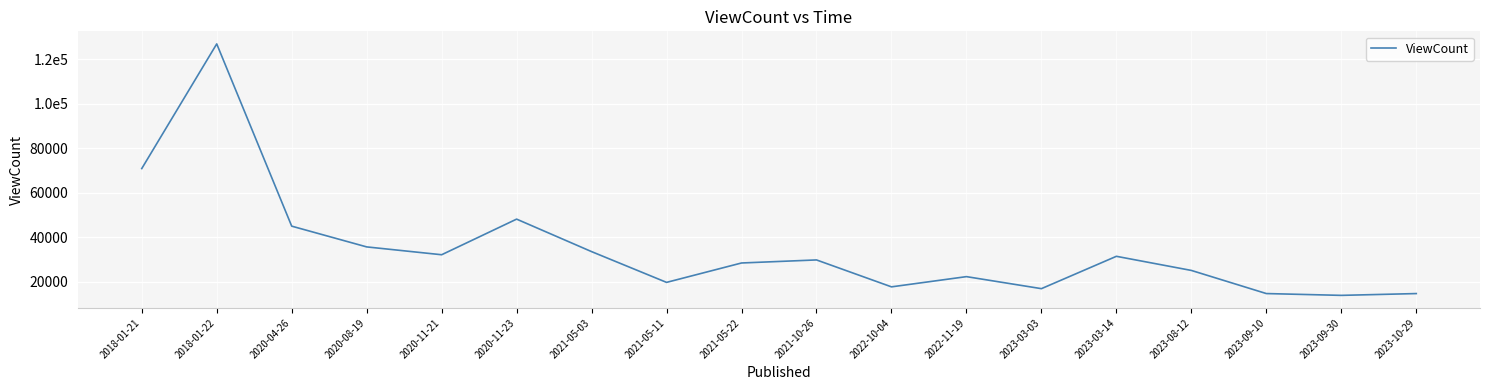

Is this an area chart (filled region under the line)?

No